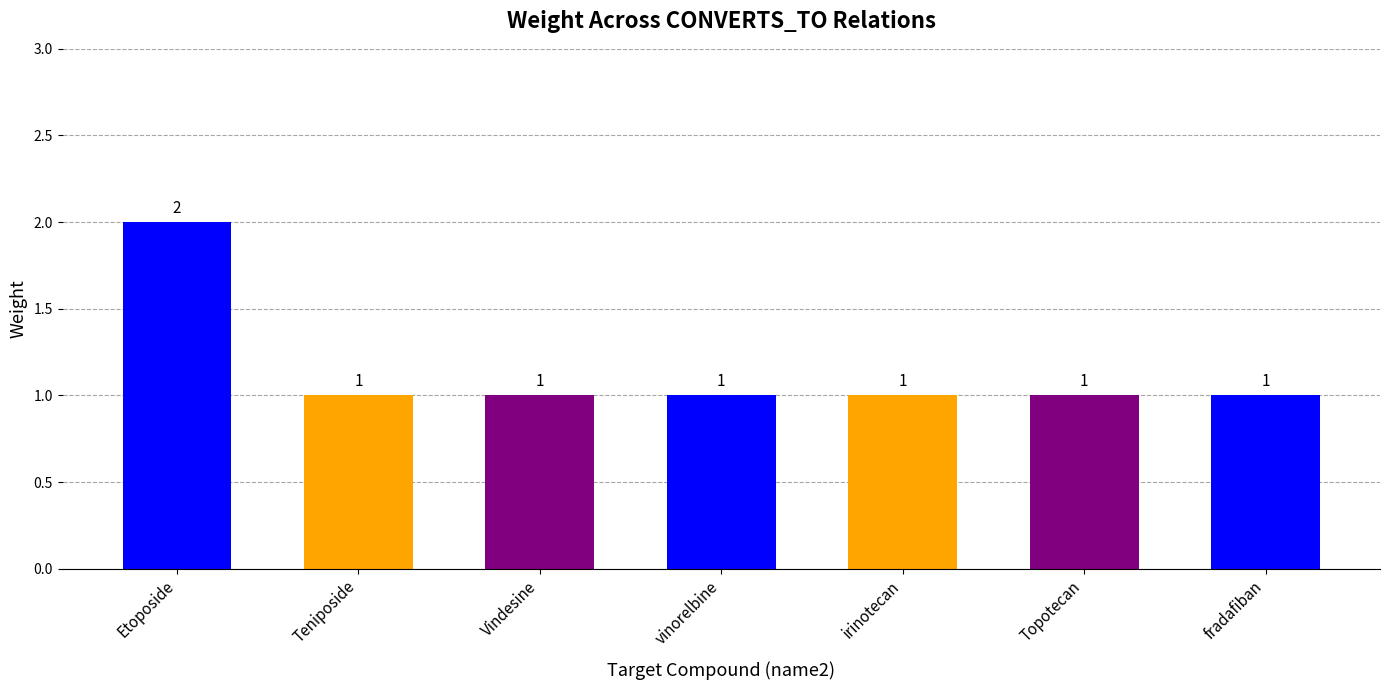

What is the maximum value shown in the chart?

2